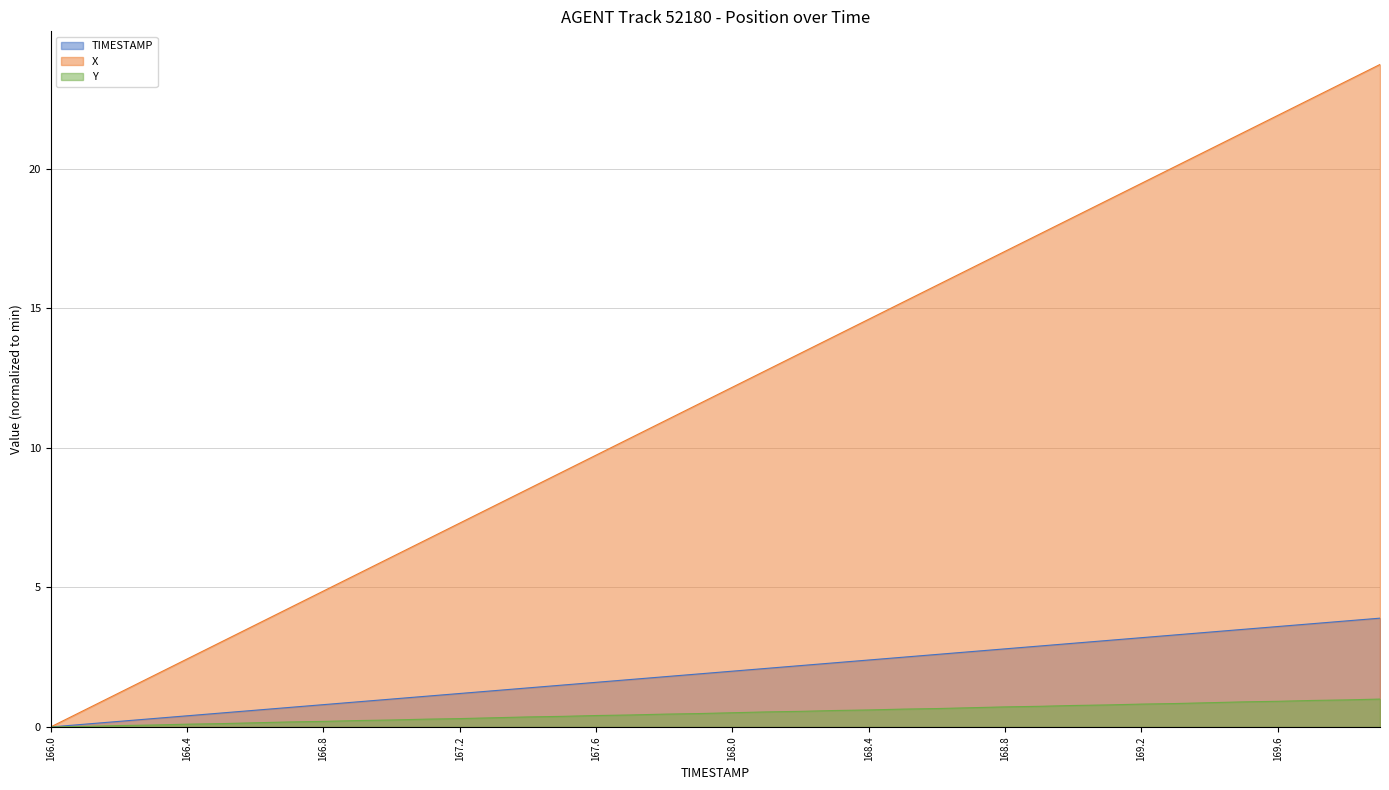

Which series changed the most between 168.3 and 168.6?

X